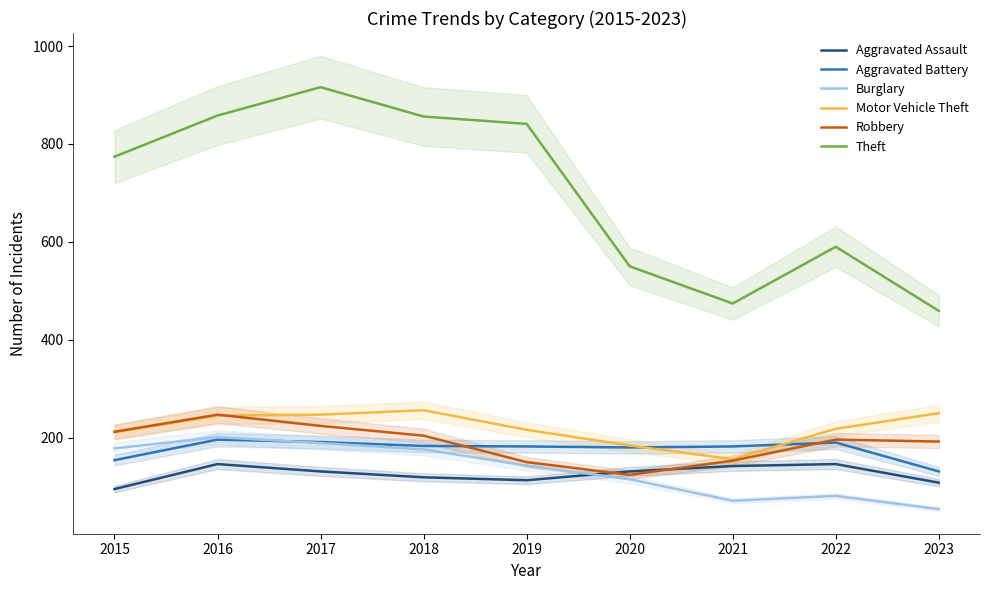

What is the sum of the Robbery values at 2017 and 2016?

471